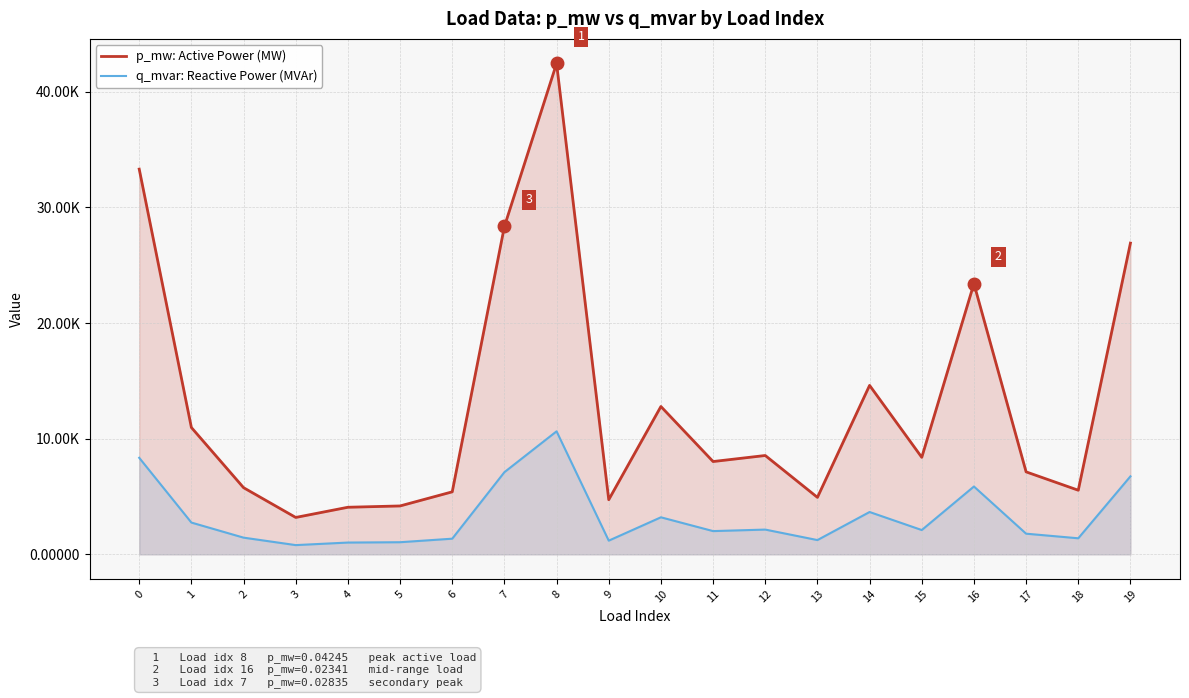

True or false: p_mw: Active Power (MW) and q_mvar: Reactive Power (MVAr) cross at least once.

False